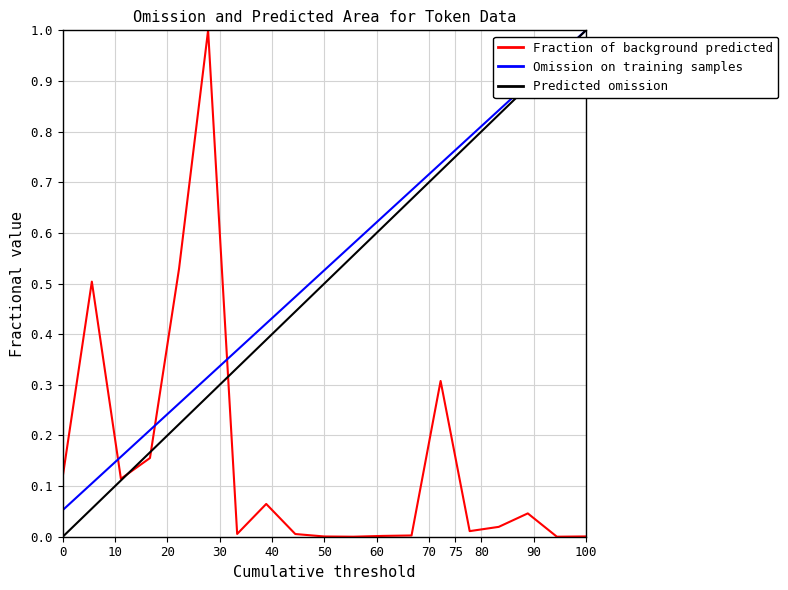

Does the chart have visible grid lines?

Yes